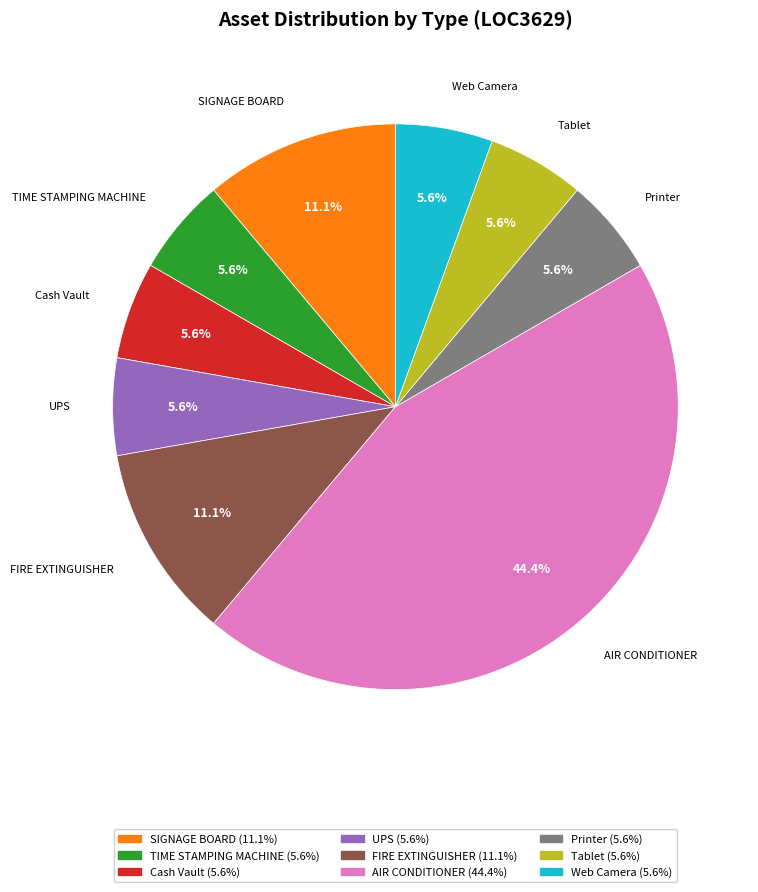

Is there a majority slice in this chart?

No